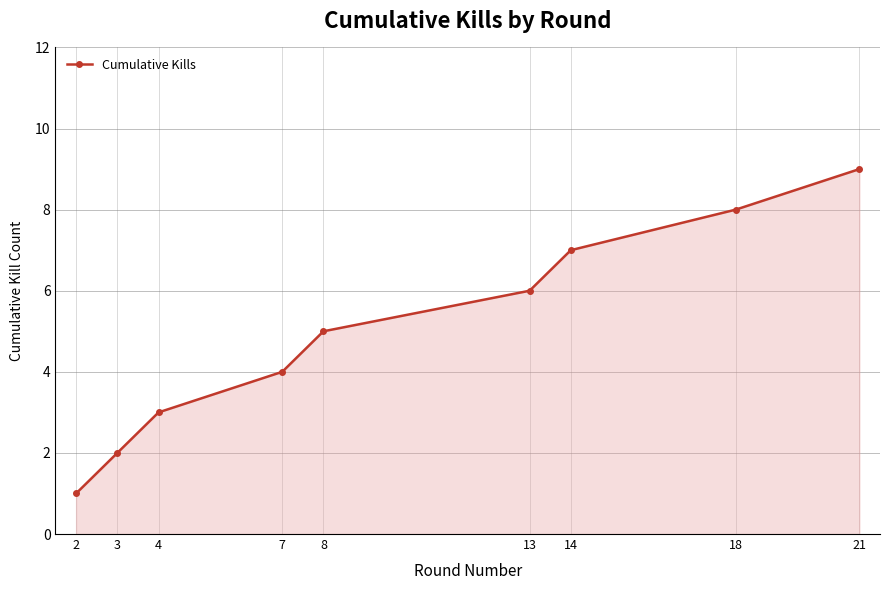

True or false: there are more than 2 points higher than both neighbors.

False